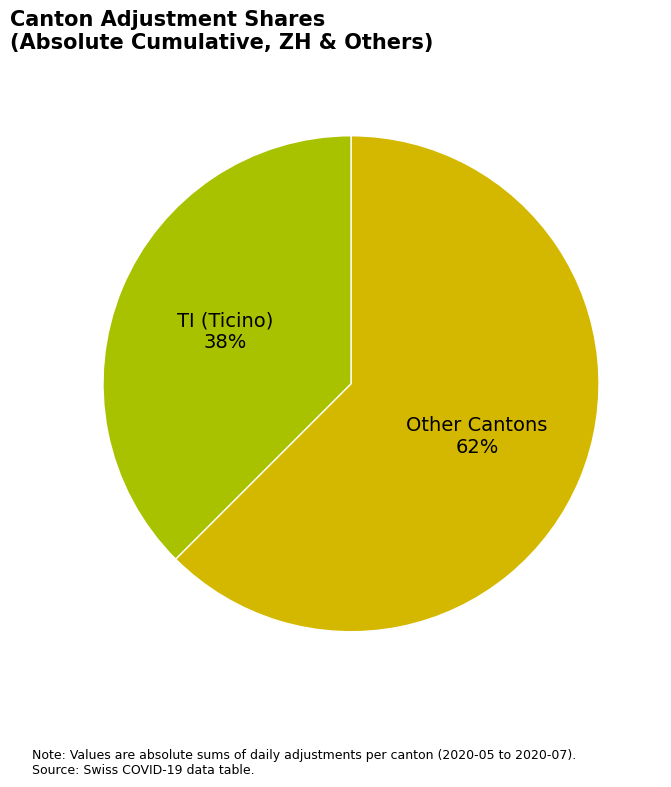

To the nearest percent, what percentage of the pie is Other Cantons?

62%